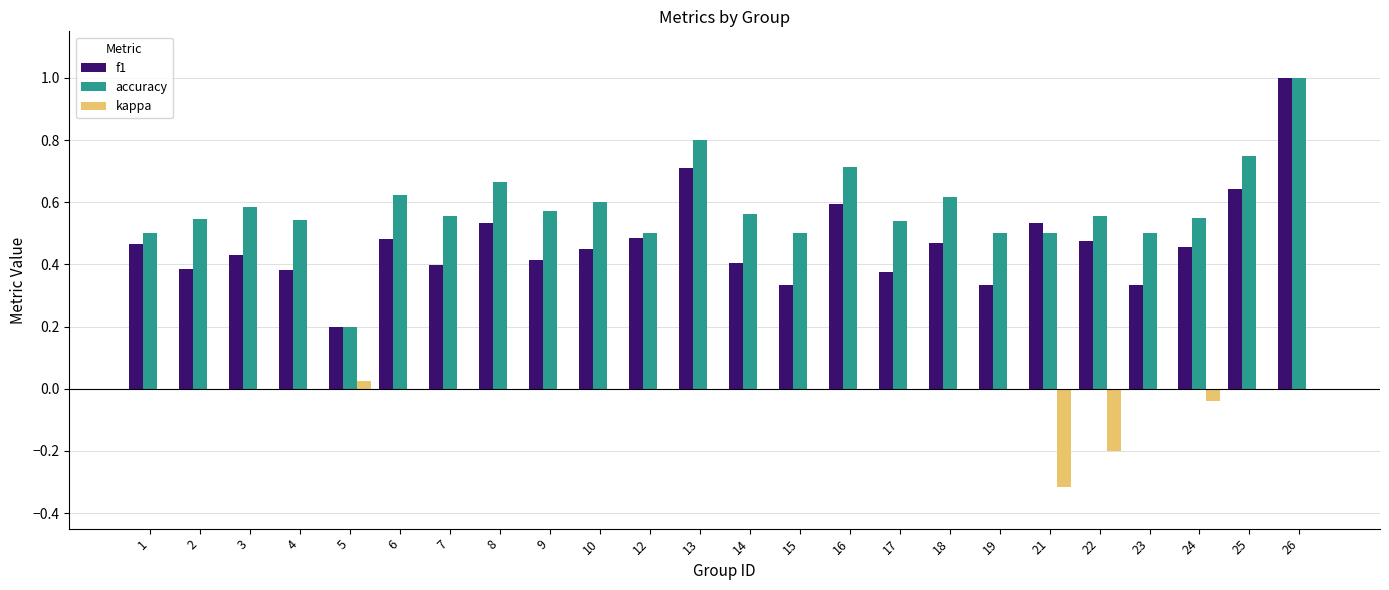

Count the number of categories in the chart.

24